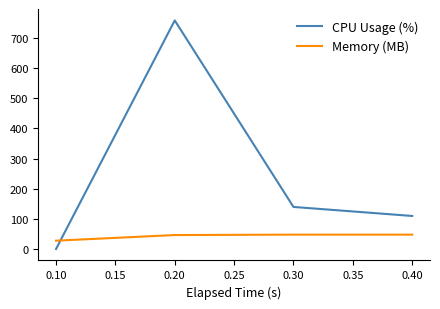

What is the maximum value shown in the chart?

758.3